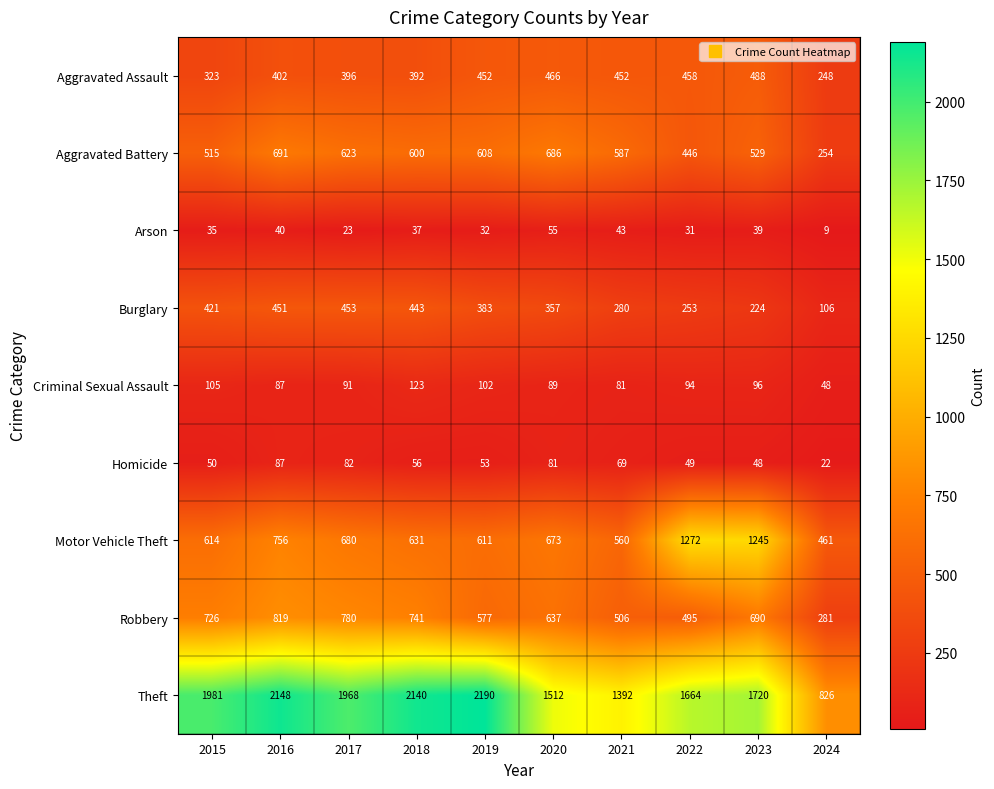

What is the difference between the highest and lowest values at 2016?

2108